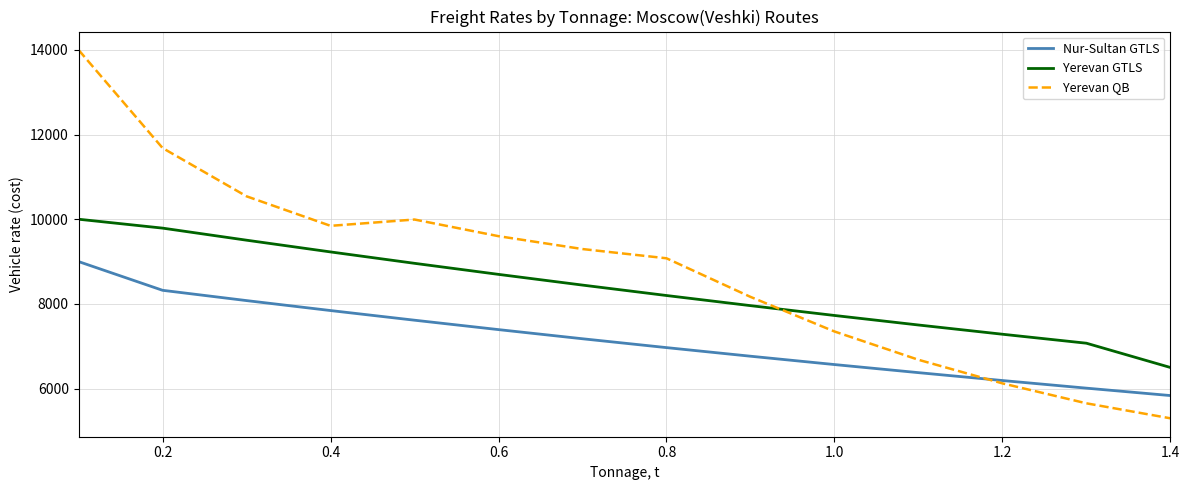

True or false: Yerevan GTLS has more than 0 points higher than both neighbors.

False